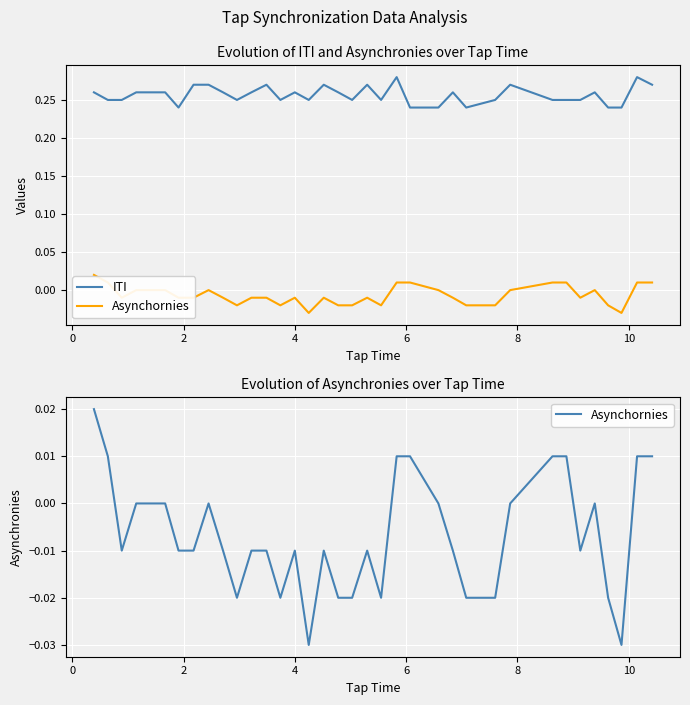

Is it true that ITI equals 0.3 at 8?

True